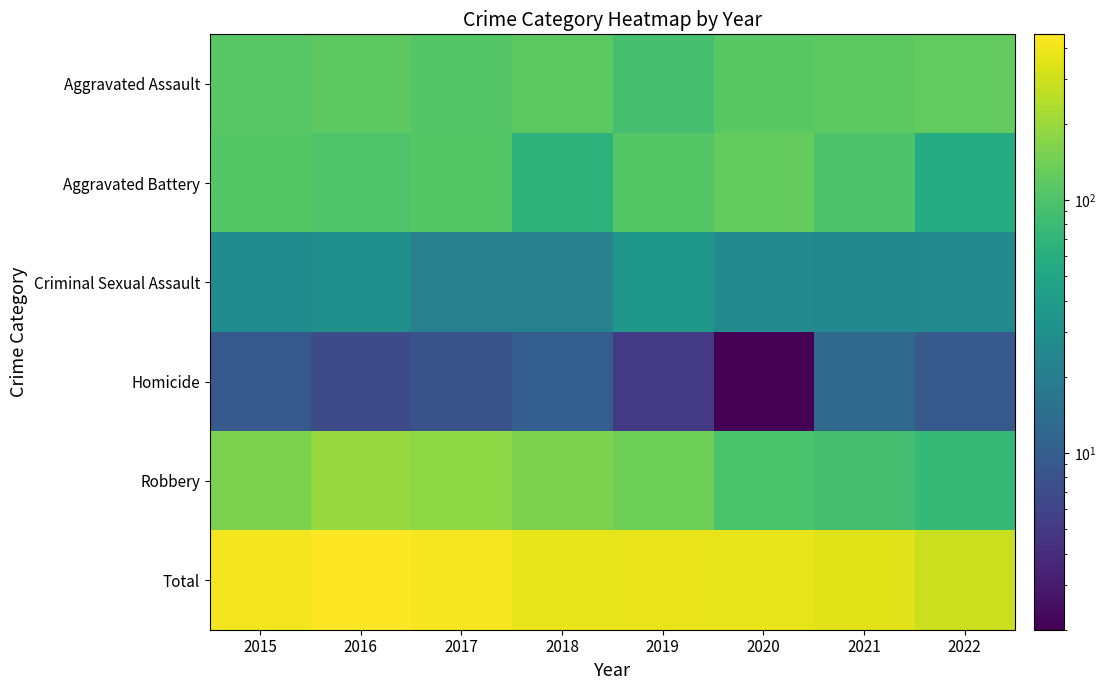

Reading right to left, list all the values displayed in this chart.

Aggravated Assault: 2022=123	2021=115	2020=113	2019=92	2018=115	2017=105	2016=118	2015=110
Aggravated Battery: 2022=56	2021=100	2020=126	2019=108	2018=67	2017=108	2016=102	2015=108
Criminal Sexual Assault: 2022=27	2021=25	2020=27	2019=35	2018=21	2017=21	2016=30	2015=28
Homicide: 2022=9	2021=13	2020=2	2019=5	2018=10	2017=8	2016=7	2015=9
Robbery: 2022=76	2021=91	2020=97	2019=135	2018=155	2017=178	2016=194	2015=154
Total: 2022=291	2021=344	2020=365	2019=375	2018=368	2017=420	2016=451	2015=409